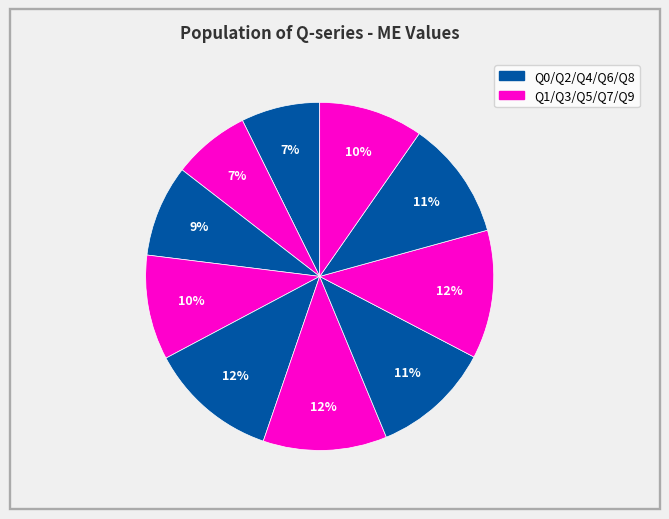

Count the number of slices in the pie.

10